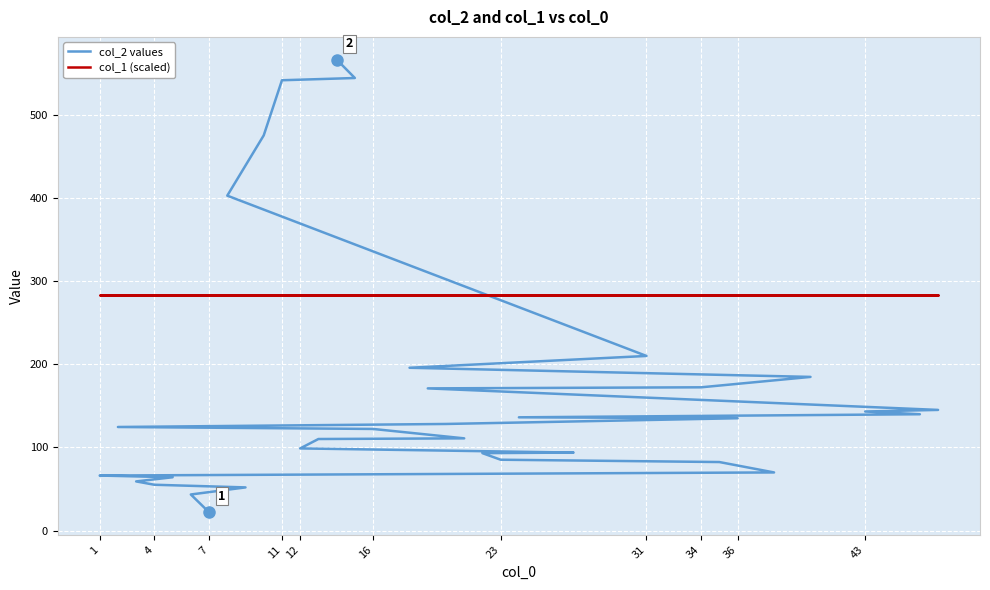

What is the sum of all col_1 (scaled) values?

9349.4